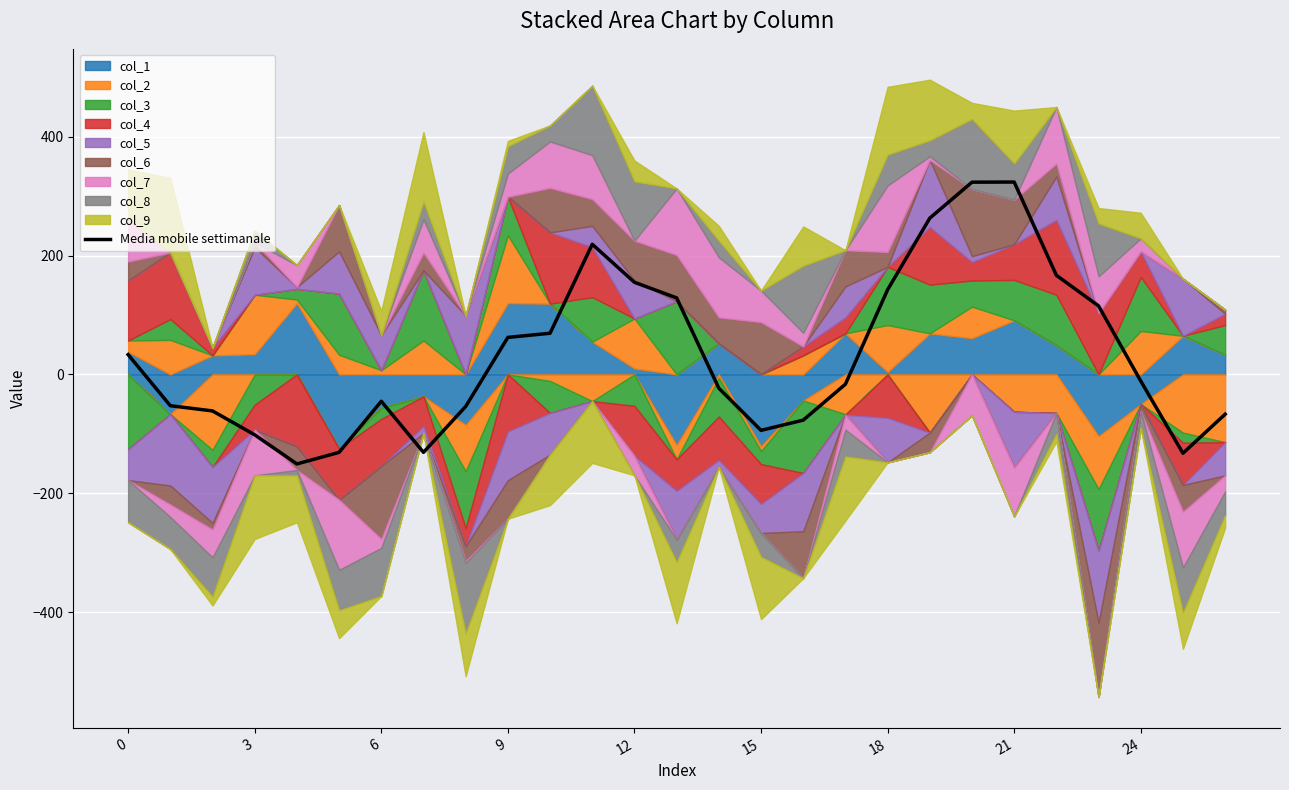

What is the highest value of the Media mobile settimanale series?

323.8